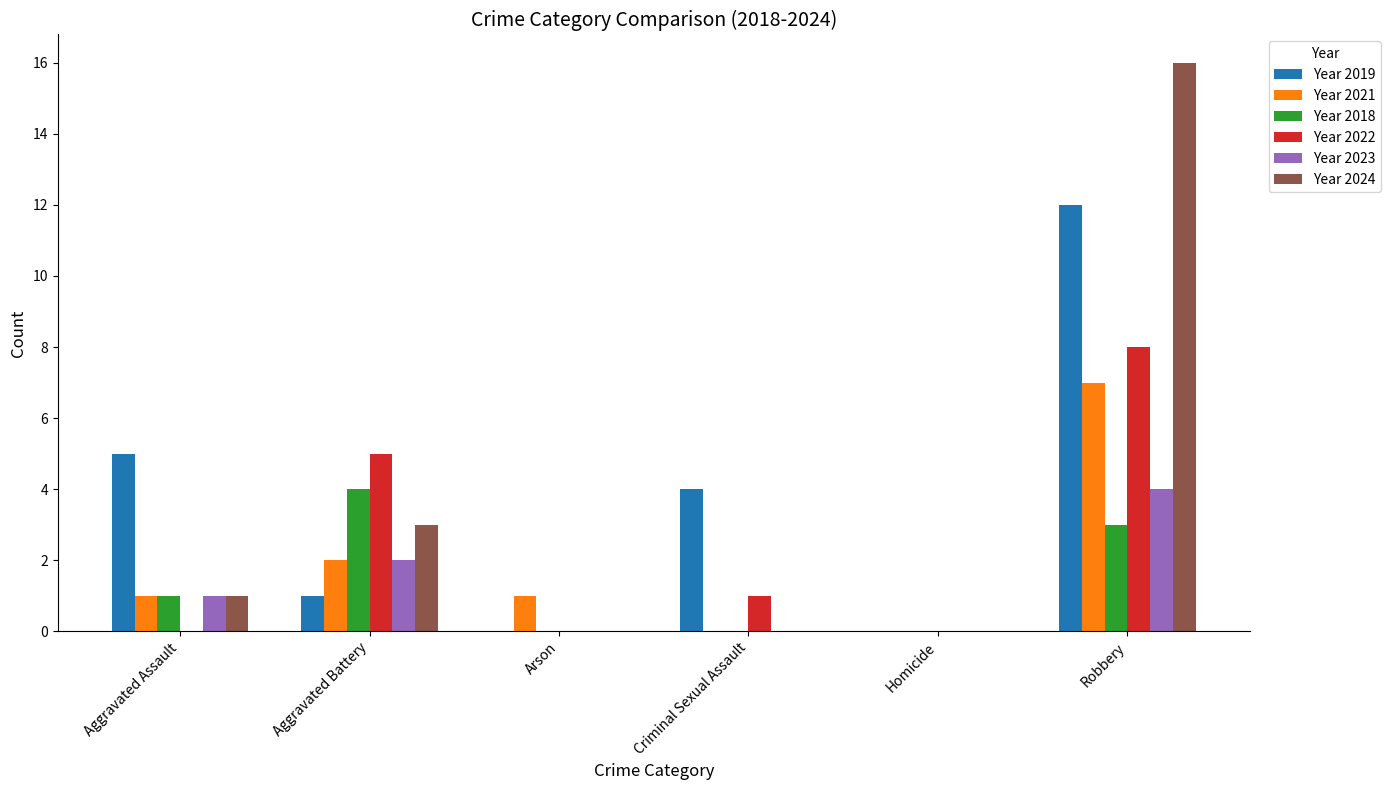

Between Aggravated Battery and Arson, which series saw the biggest shift?

Year 2022